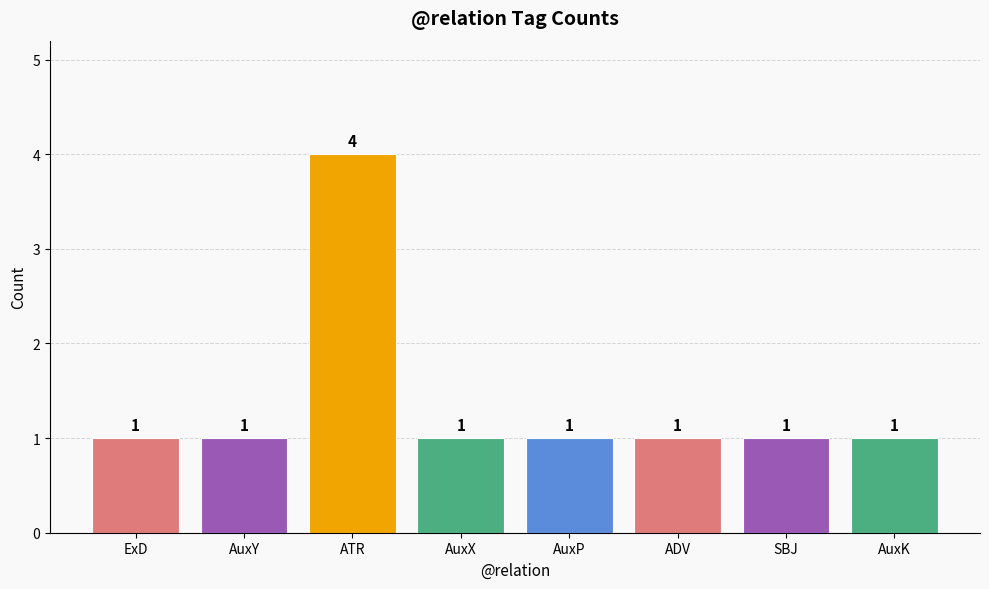

Which has a higher value, ATR or ADV?

ATR